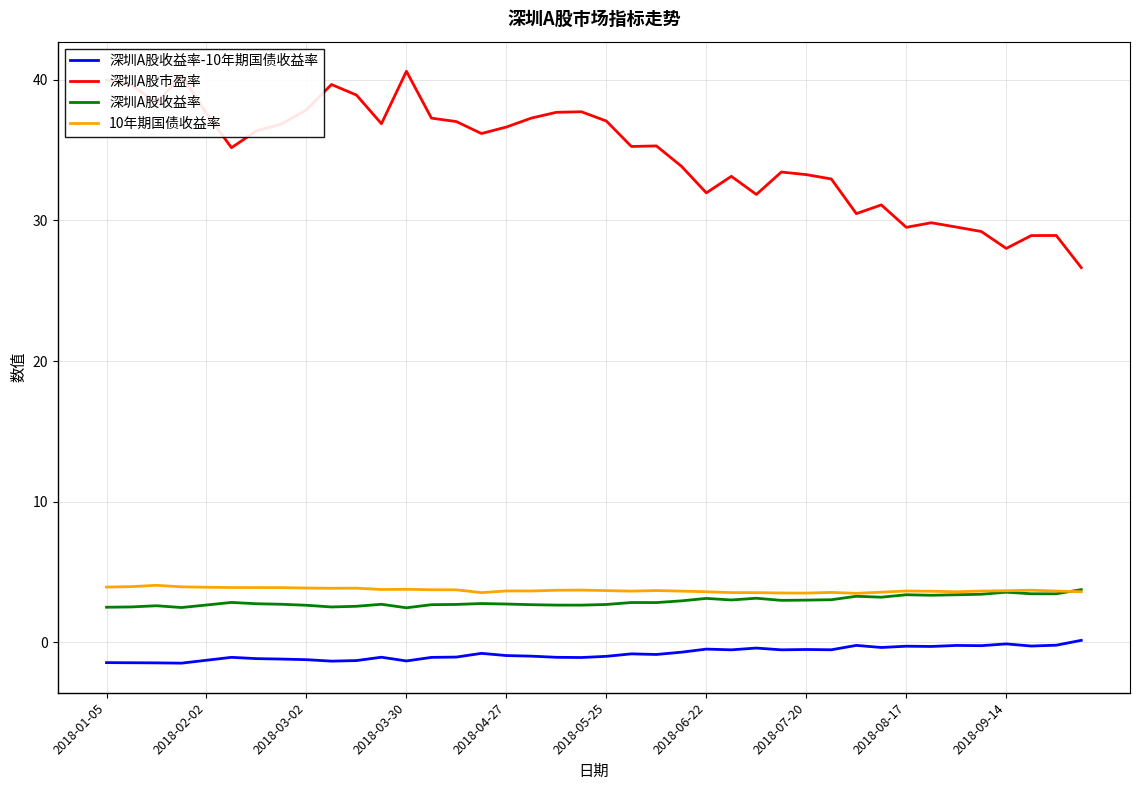

True or false: 深圳A股市盈率 and 深圳A股收益率-10年期国债收益率 cross at least once.

False